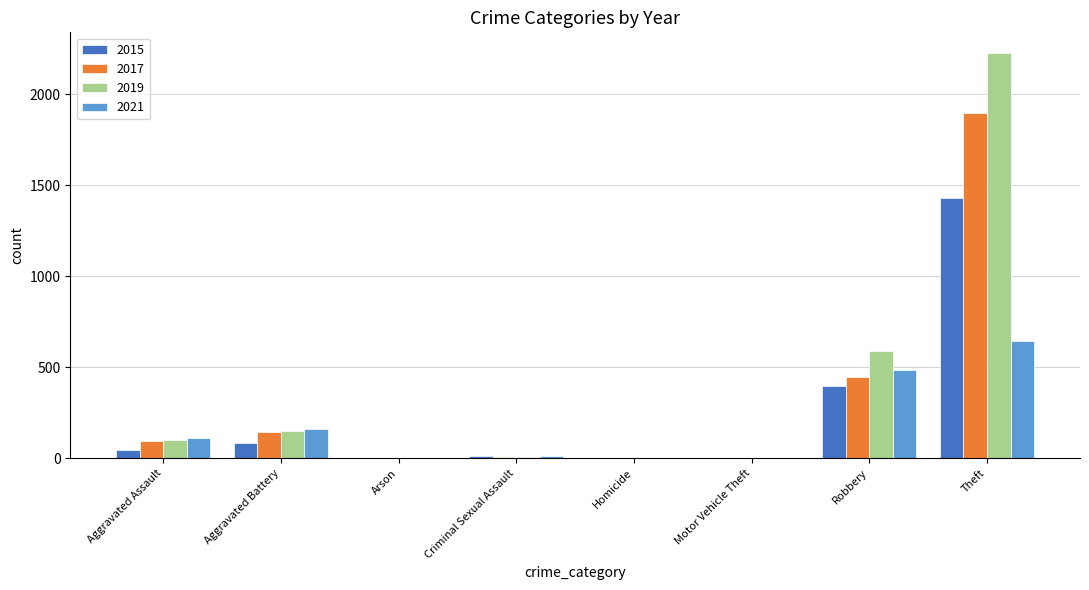

At which label is 2021 closest to 322?

Aggravated Battery